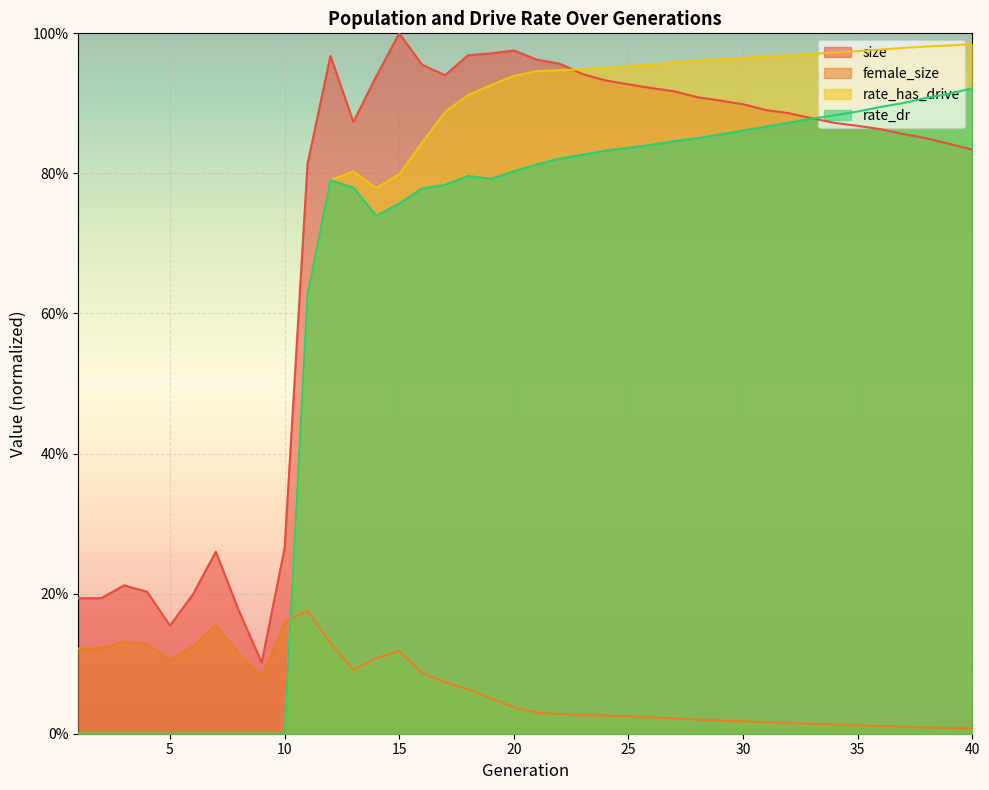

Which series has the largest range (max minus min)?

rate_has_drive